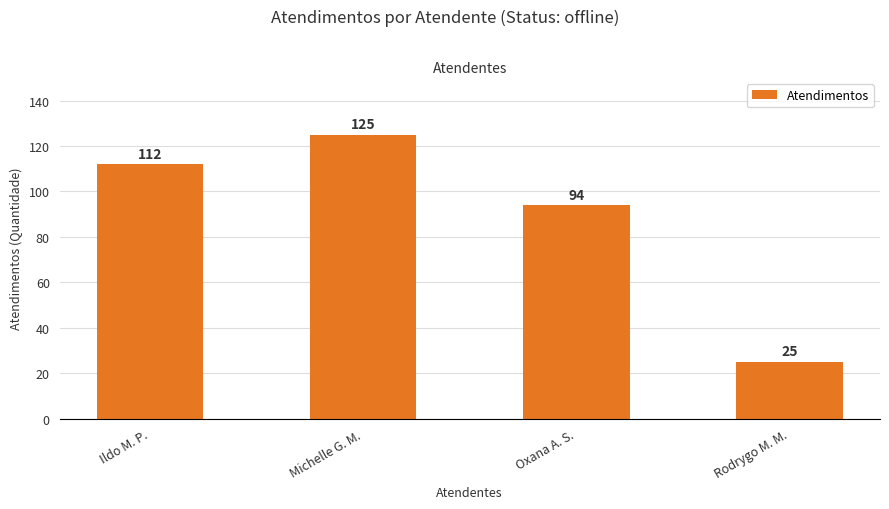

The value at Rodrygo M. M. is 35. True or false?

False